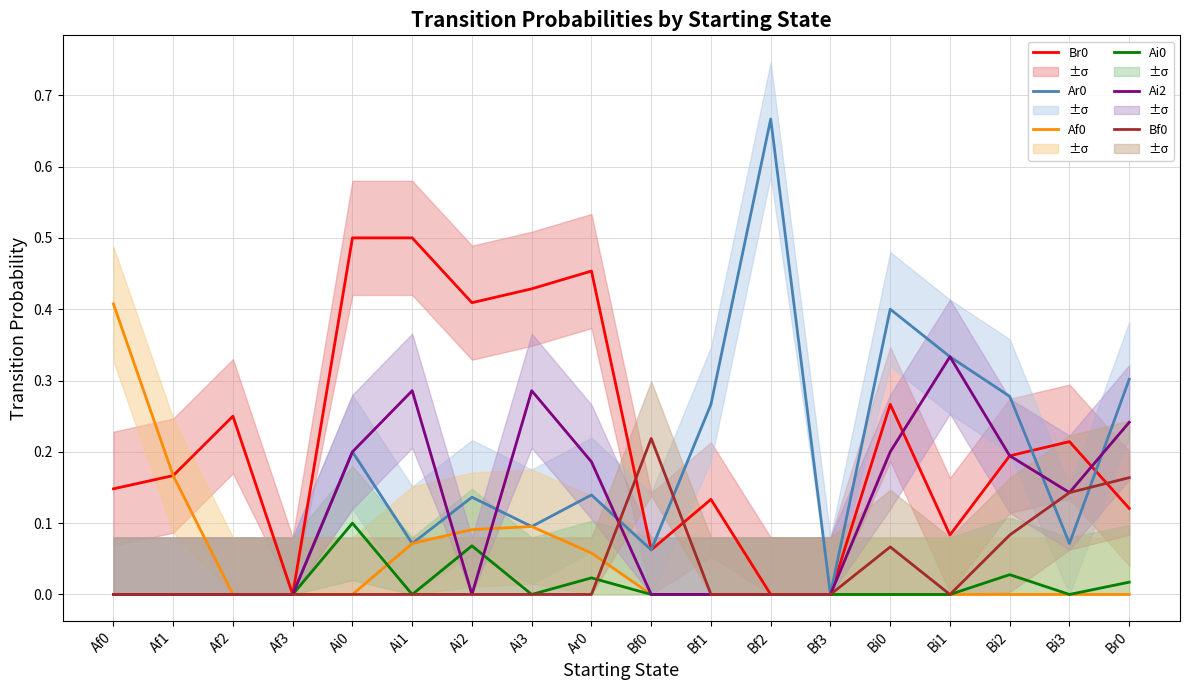

Reading left to right, list all the values displayed in this chart.

Br0: 0.1	0.2	0.2	0.0	0.5	0.5	0.4	0.4	0.5	0.1	0.1	0.0	0.0	0.3	0.1	0.2	0.2	0.1
Ar0: 0.0	0.0	0.0	0.0	0.2	0.1	0.1	0.1	0.1	0.1	0.3	0.7	0.0	0.4	0.3	0.3	0.1	0.3
Af0: 0.4	0.2	0.0	0.0	0.0	0.1	0.1	0.1	0.1	0.0	0.0	0.0	0.0	0.0	0.0	0.0	0.0	0.0
Ai0: 0.0	0.0	0.0	0.0	0.1	0.0	0.1	0.0	0.0	0.0	0.0	0.0	0.0	0.0	0.0	0.0	0.0	0.0
Ai2: 0.0	0.0	0.0	0.0	0.2	0.3	0.0	0.3	0.2	0.0	0.0	0.0	0.0	0.2	0.3	0.2	0.1	0.2
Bf0: 0.0	0.0	0.0	0.0	0.0	0.0	0.0	0.0	0.0	0.2	0.0	0.0	0.0	0.1	0.0	0.1	0.1	0.2